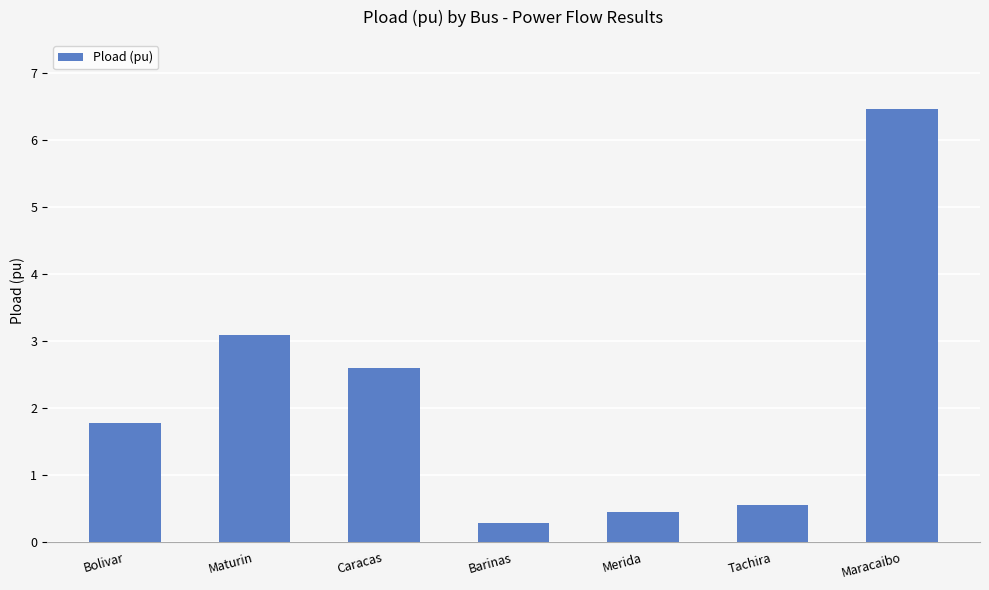

What is the label of the 5th bar from the left?

Merida